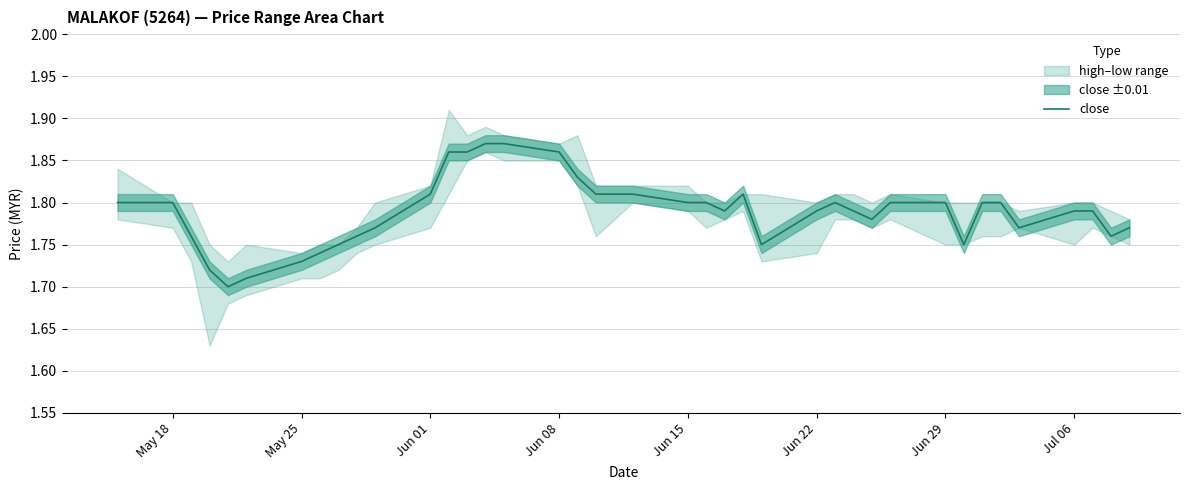

The value of close at May 25 is 0.8. True or false?

False